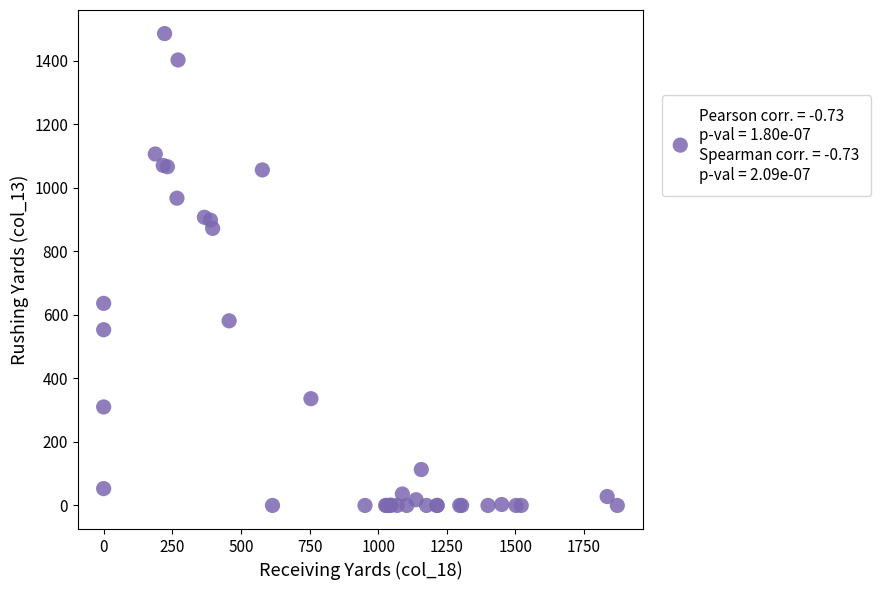

What Y value in the scatter plot is closest to 742?

636